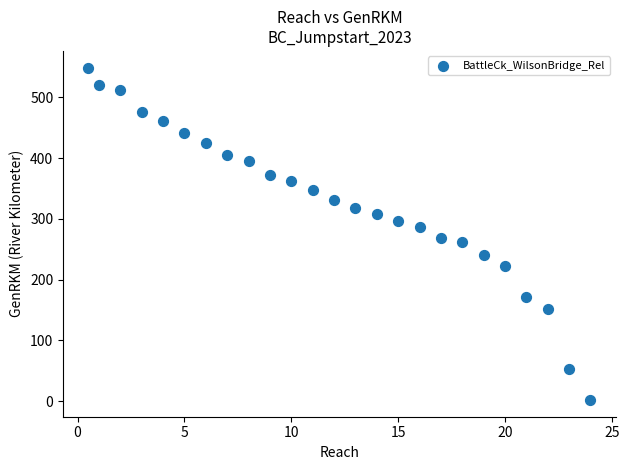

What is the range of X values (max minus min)?

23.5